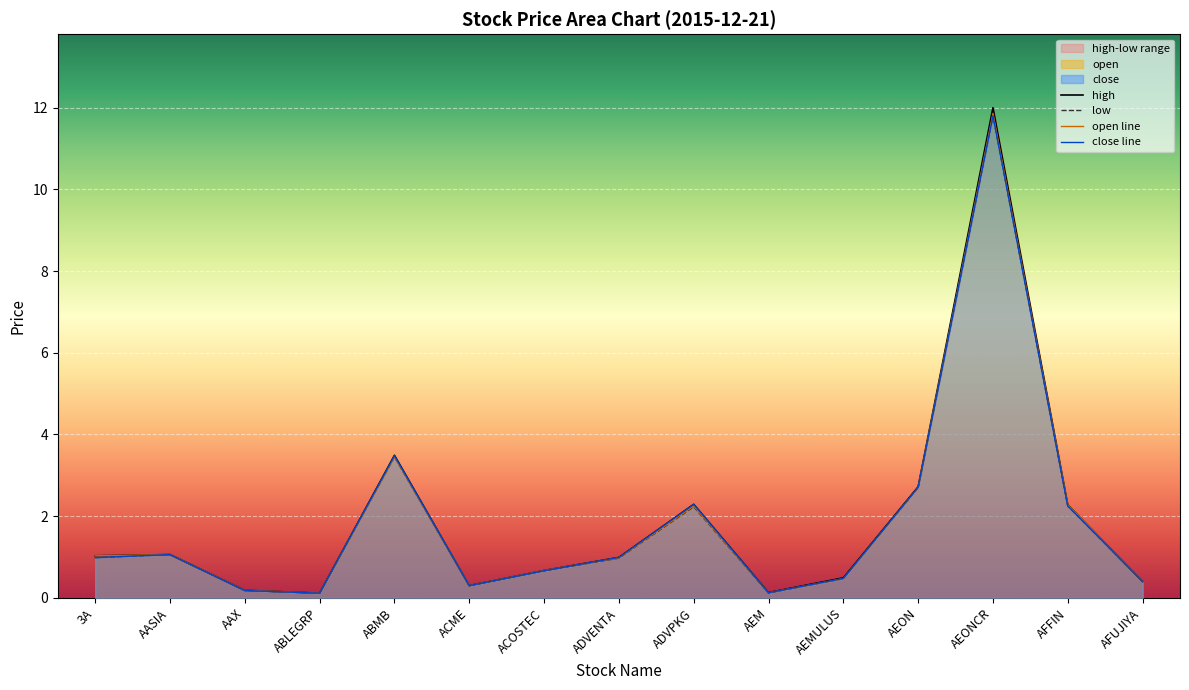

At which label is close closest to 5?

ABMB